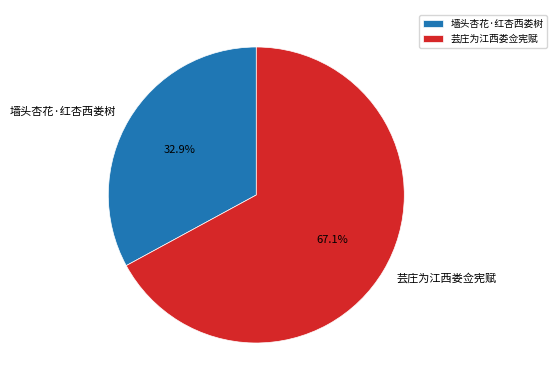

How many segments does this pie chart have?

2